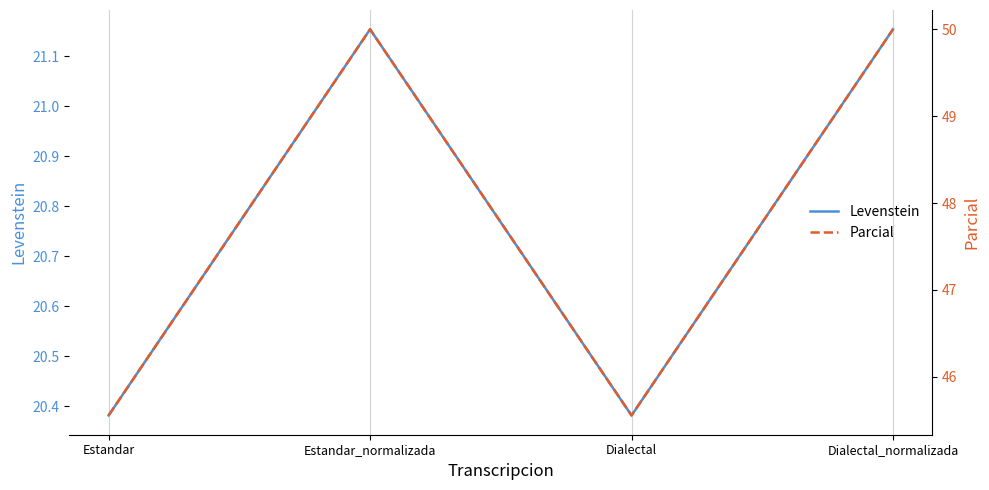

At which category is the sum across all series the highest?

Estandar_normalizada